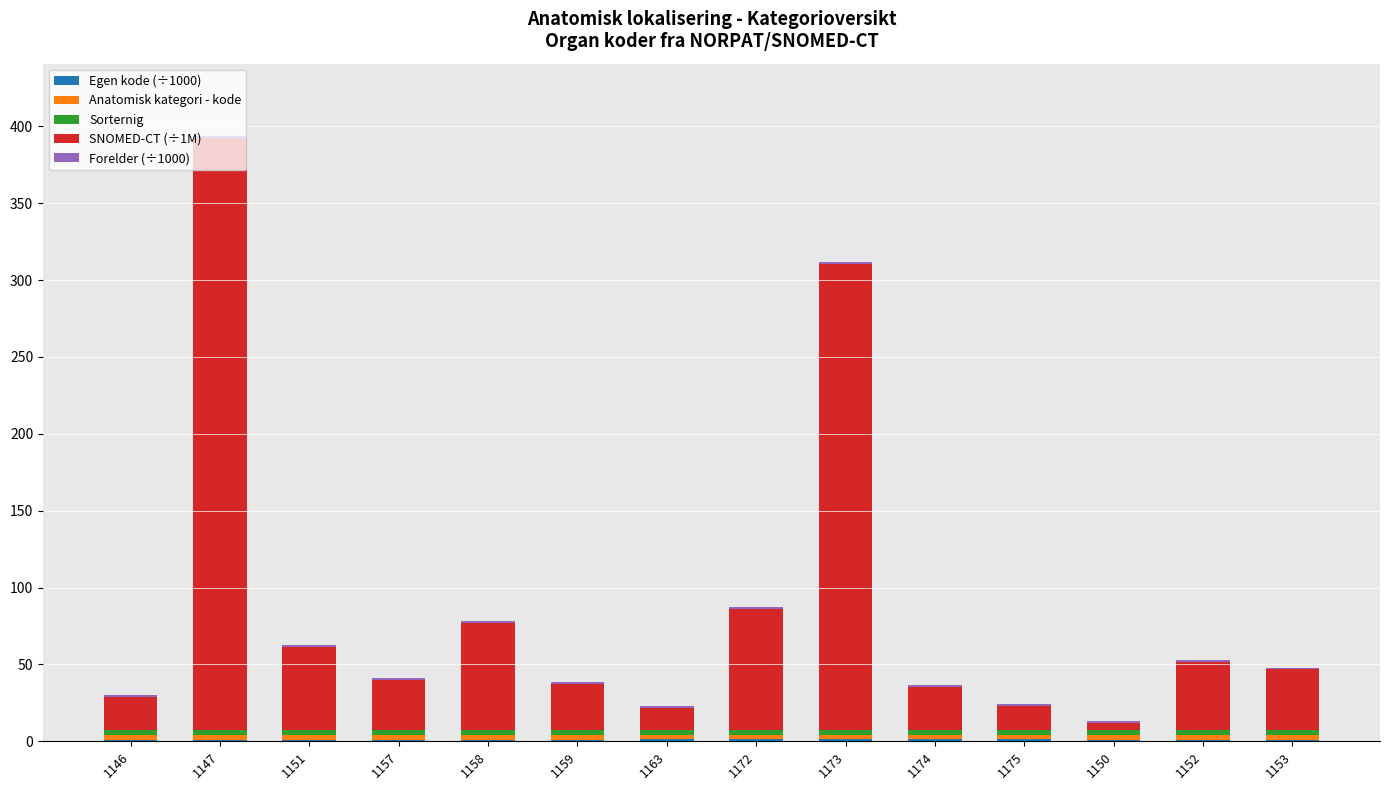

At which category is the sum across all series the highest?

1147